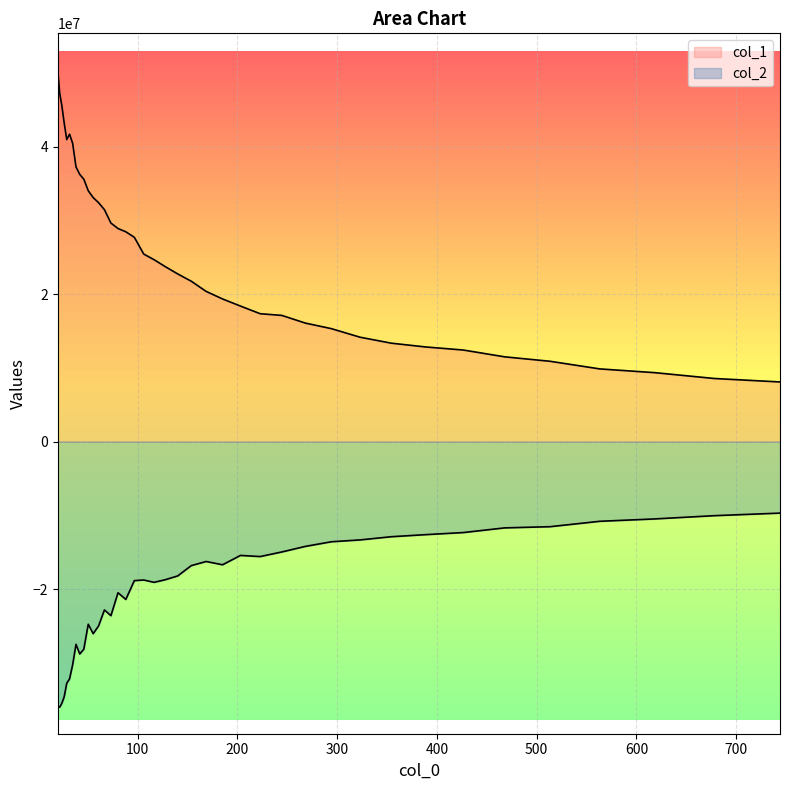

Rank the series by their maximum value, from lowest to highest.

col_2, col_1